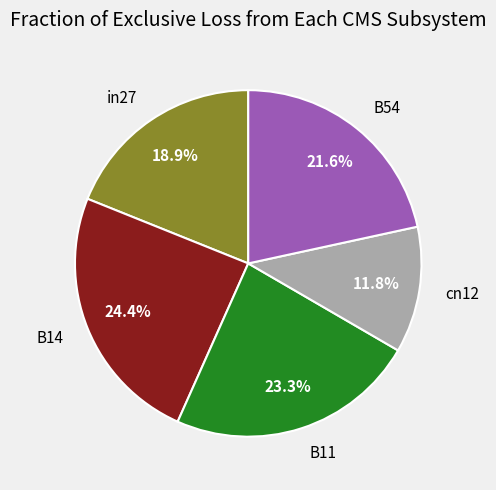

To the nearest percent, what percentage of the pie is B11?

23%